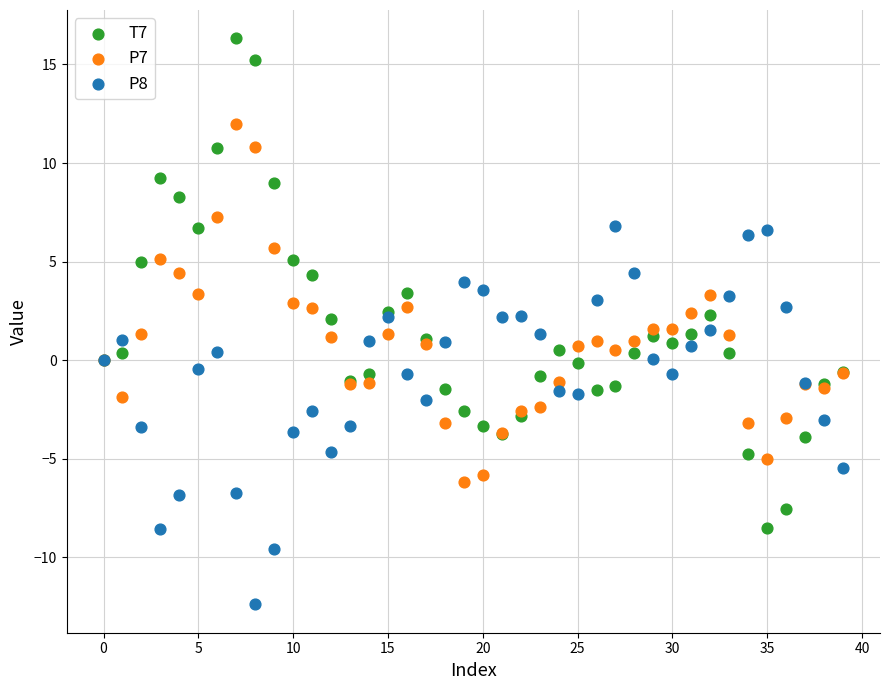

Which series reaches the minimum Y coordinate?

P8